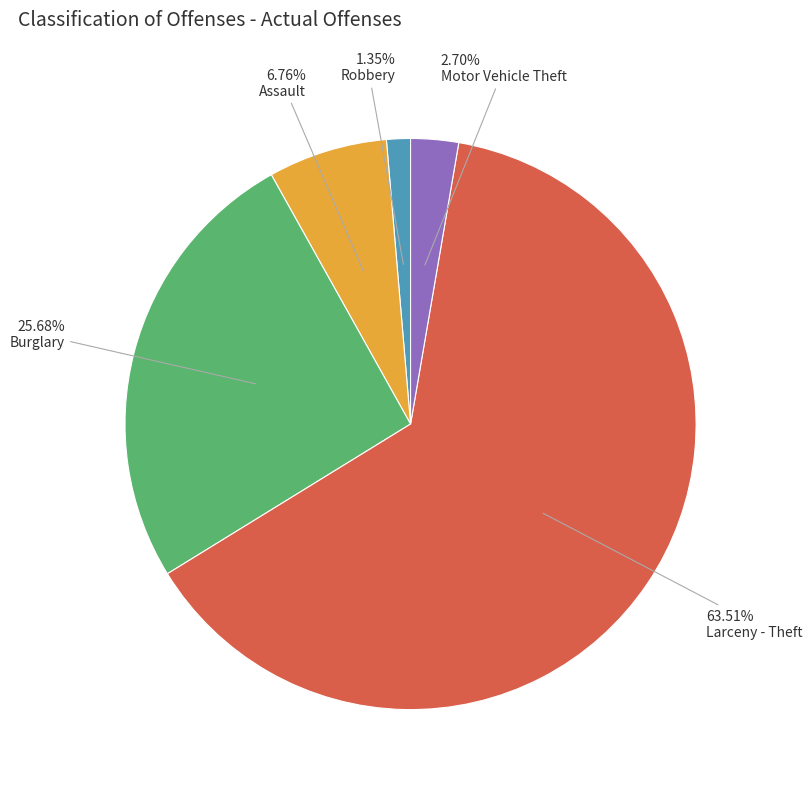

To the nearest percent, what portion does Assault represent?

7%